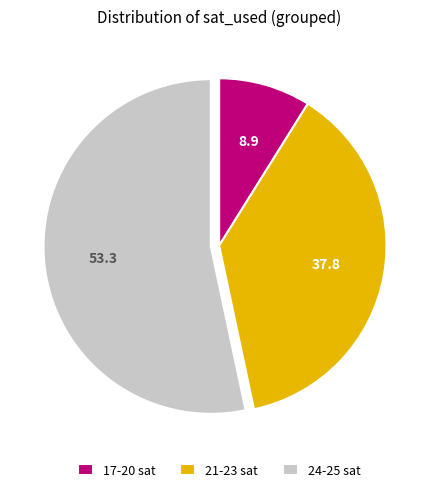

Is there any slice that represents more than half of the pie?

Yes